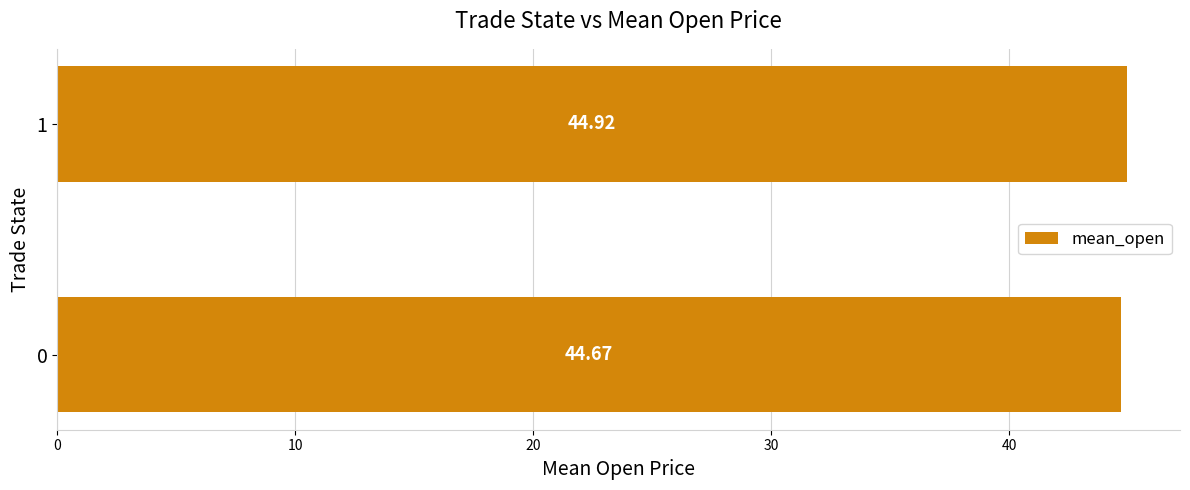

What is the average value?

44.8